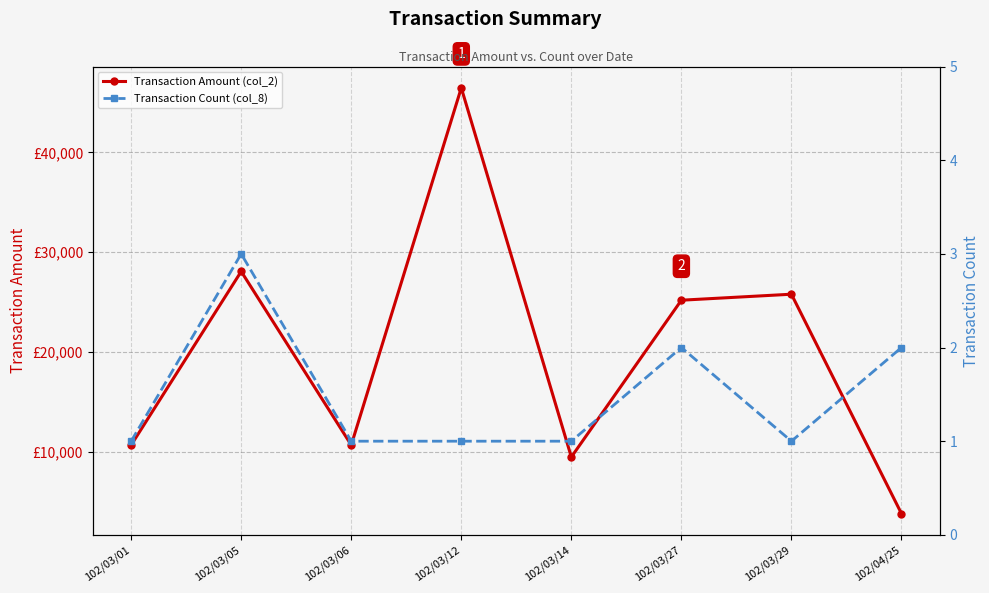

What are all the series names shown in the legend?

Transaction Amount (col_2), Transaction Count (col_8)